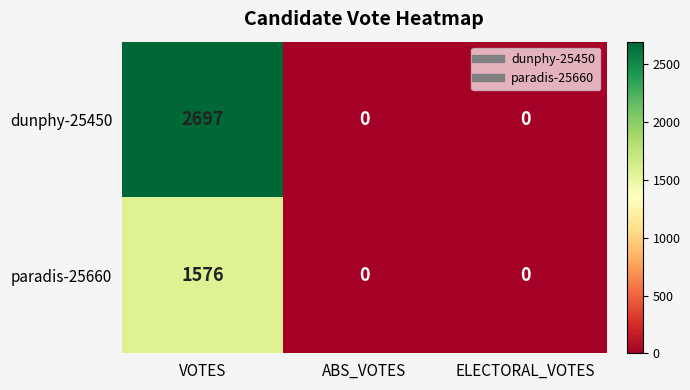

The paradis-25660 series shows 0 at ABS_VOTES. True or false?

True